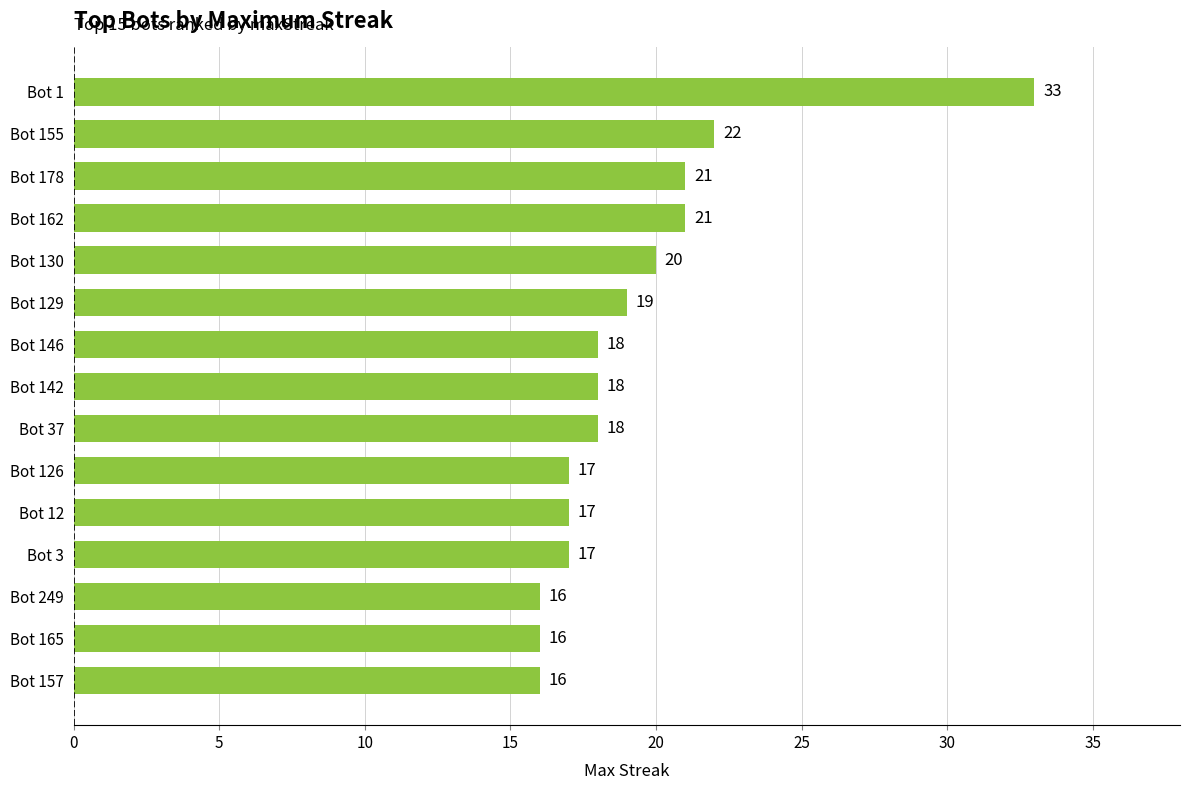

Count the number of categories in the chart.

15